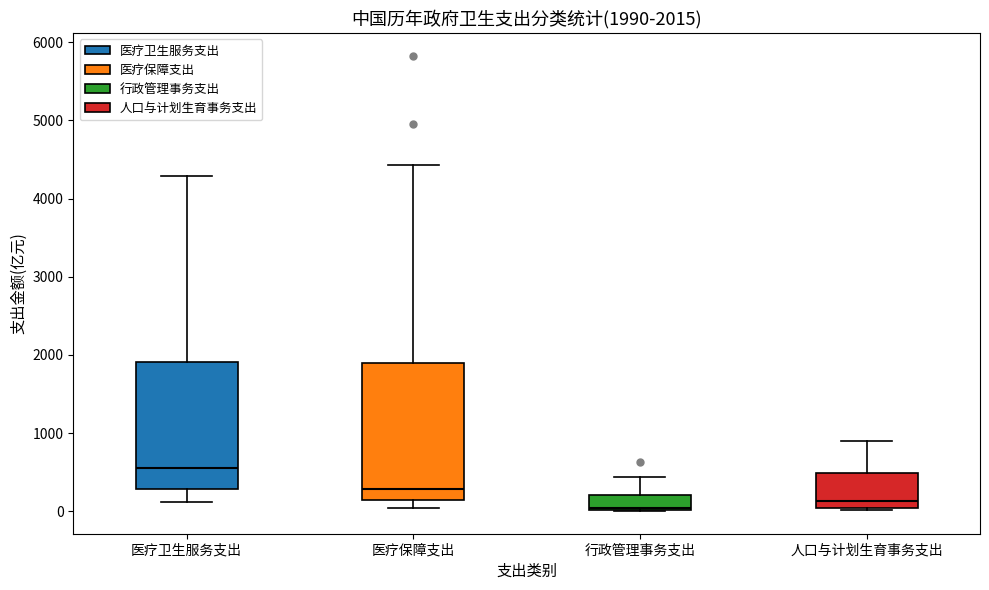

Comparing the boxes themselves (not the whiskers), which one is the tallest?

医疗保障支出